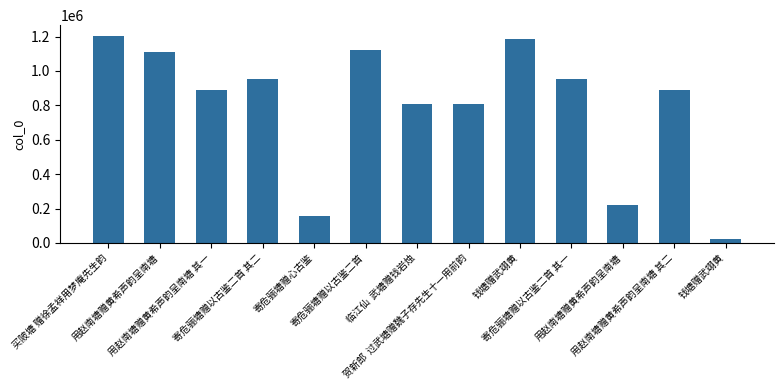

How many bars are there in total?

13